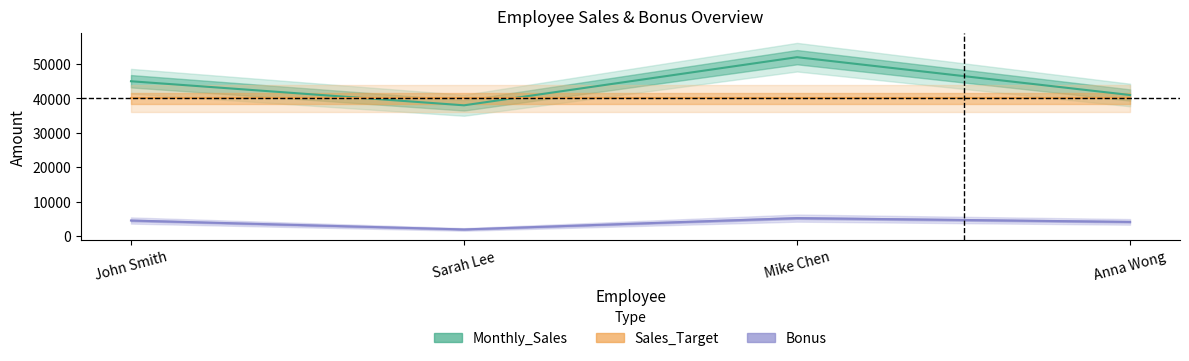

Rank the categories by Sales_Target value from highest to lowest.

John Smith, Sarah Lee, Mike Chen, Anna Wong